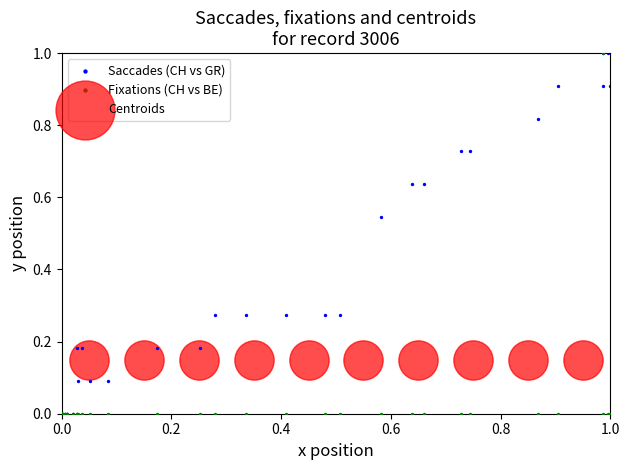

What are all the series names shown in the legend?

Saccades (CH vs GR), Fixations (CH vs BE), Centroids